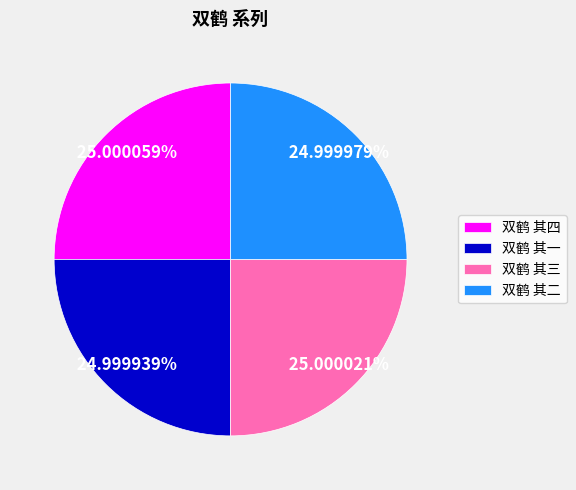

Do 双鹤 其二 and 双鹤 其四 together represent more than half of the pie?

Yes